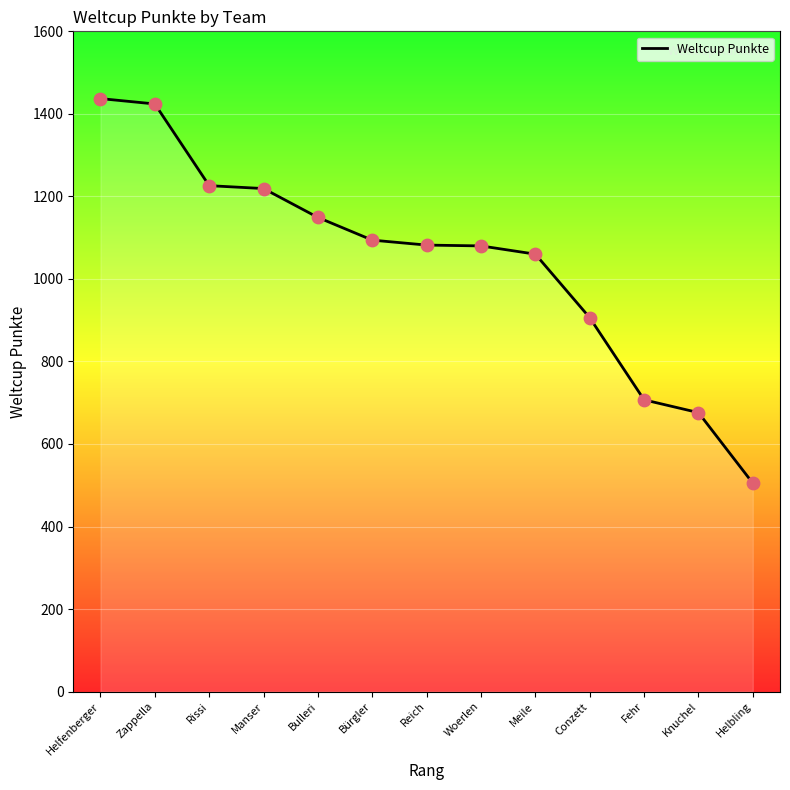

Approximately how many times larger is the value at Reich compared to Meile?

1.0